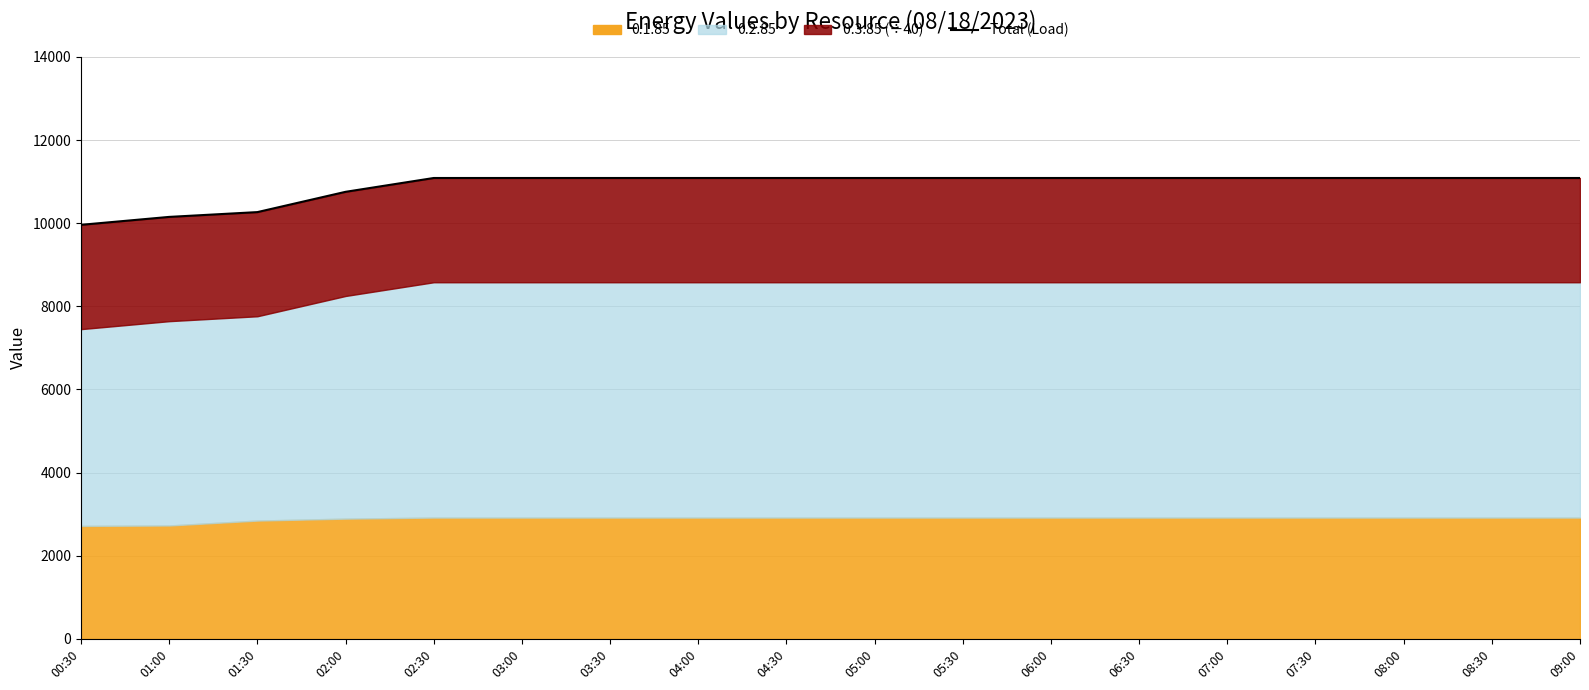

What is the approximate value at 00:30?

9960.1